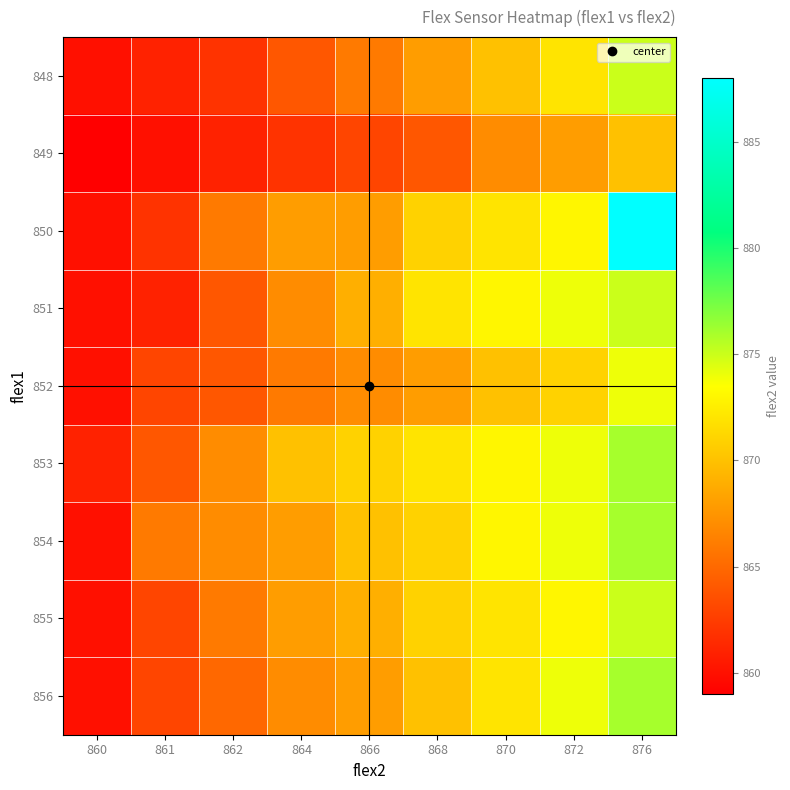

List the series in order of their peak value, highest first.

850, 853, 854, 856, 848, 851, 855, 852, 849